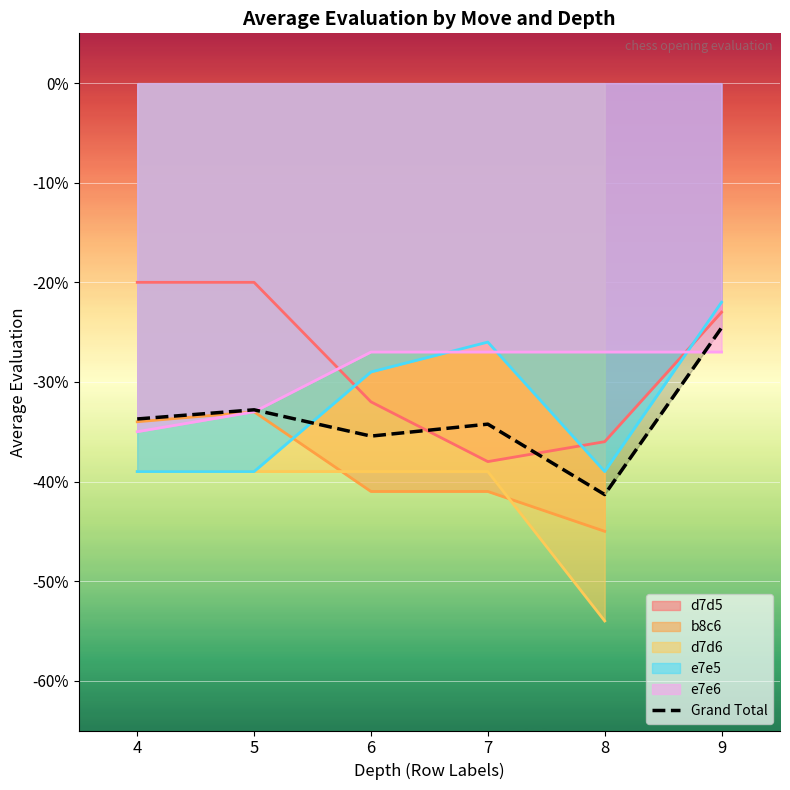

Reading left to right, extract all data points from this chart.

4=-0.3	5=-0.3	6=-0.4	7=-0.3	8=-0.4	9=-0.2